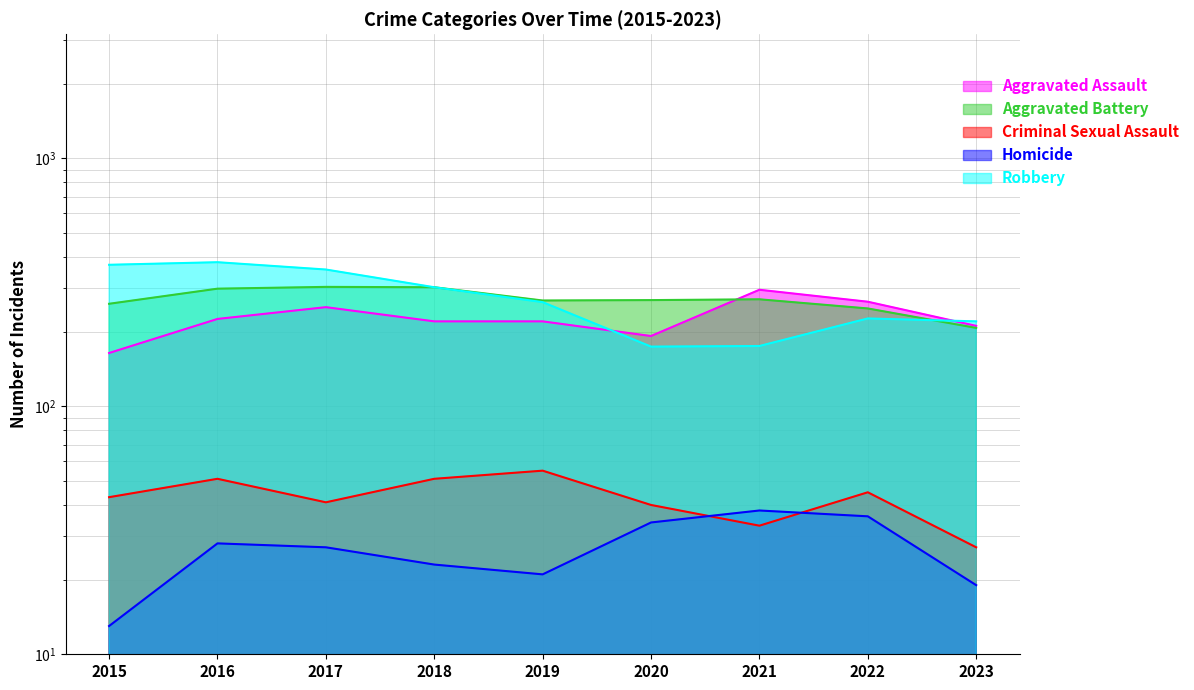

What is the sum of the Homicide values at 2017 and 2019?

48